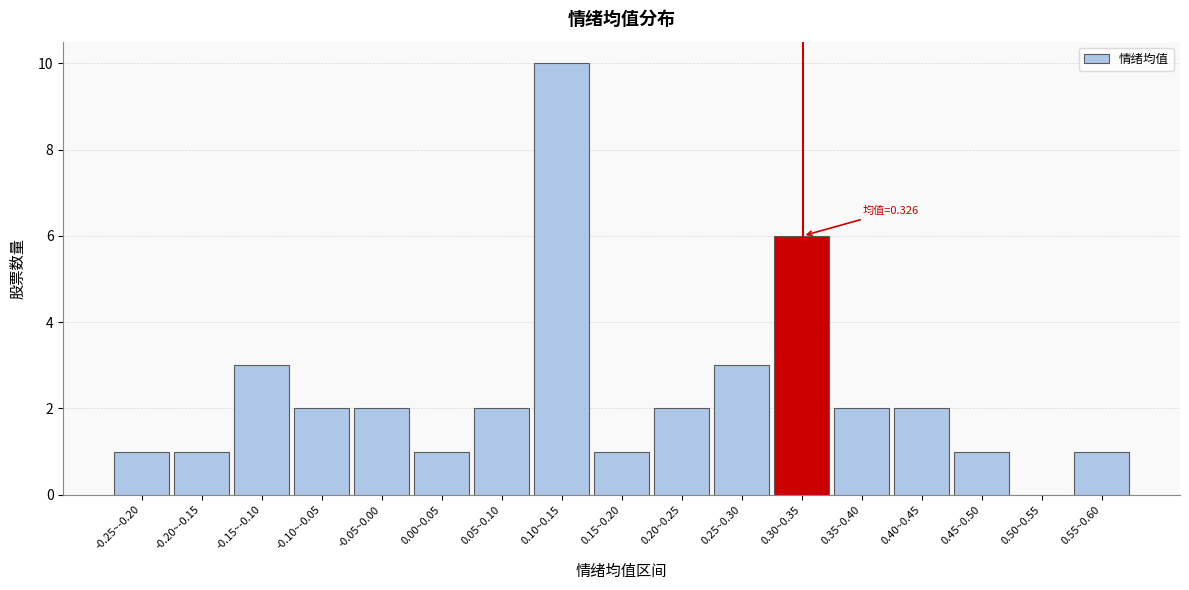

Reading left to right, extract all data points from this chart.

-0.25~-0.20=1	-0.20~-0.15=1	-0.15~-0.10=3	-0.10~-0.05=2	-0.05~0.00=2	0.00~0.05=1	0.05~0.10=2	0.10~0.15=10	0.15~0.20=1	0.20~0.25=2	0.25~0.30=3	0.30~0.35=6	0.35~0.40=2	0.40~0.45=2	0.45~0.50=1	0.50~0.55=0	0.55~0.60=1